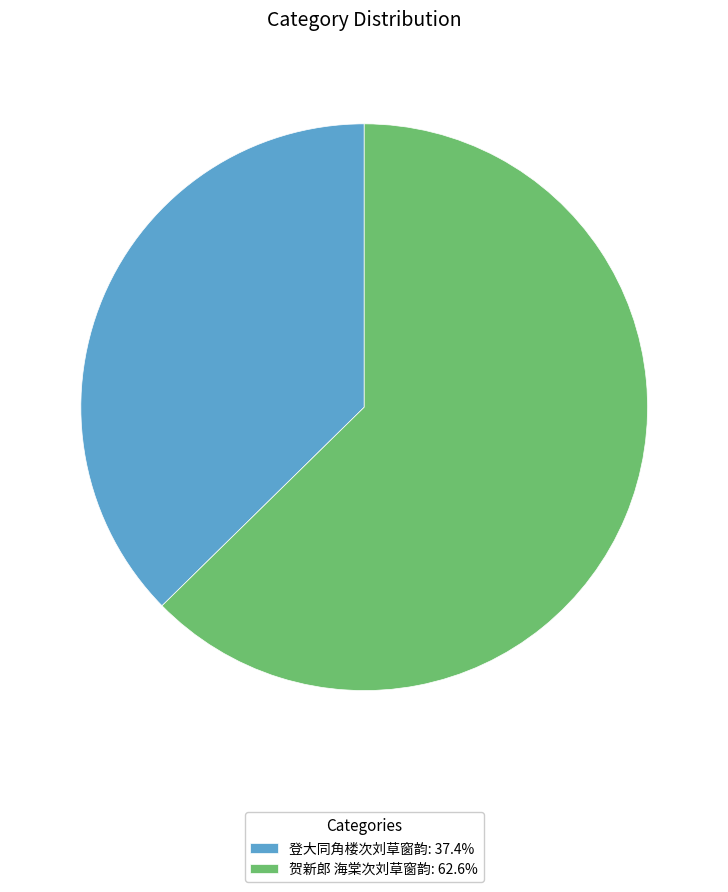

What is the ratio of the value at 贺新郎 海棠次刘草窗韵 to the value at 登大同角楼次刘草窗韵?

1.7